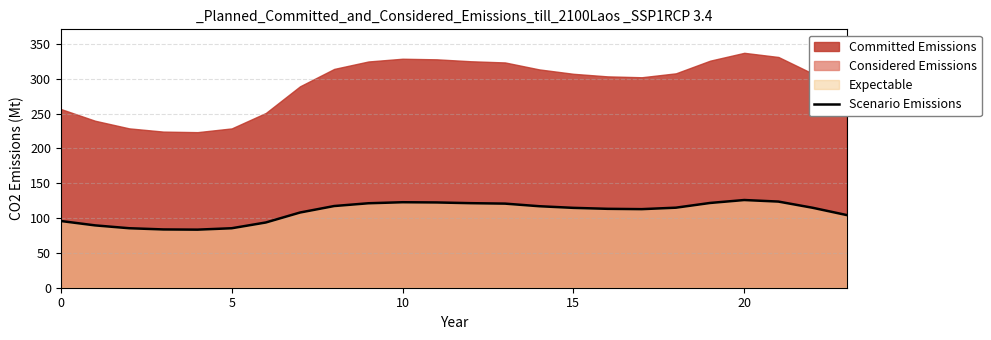

True or false: Scenario Emissions has a value of 196.5 at 15.

False